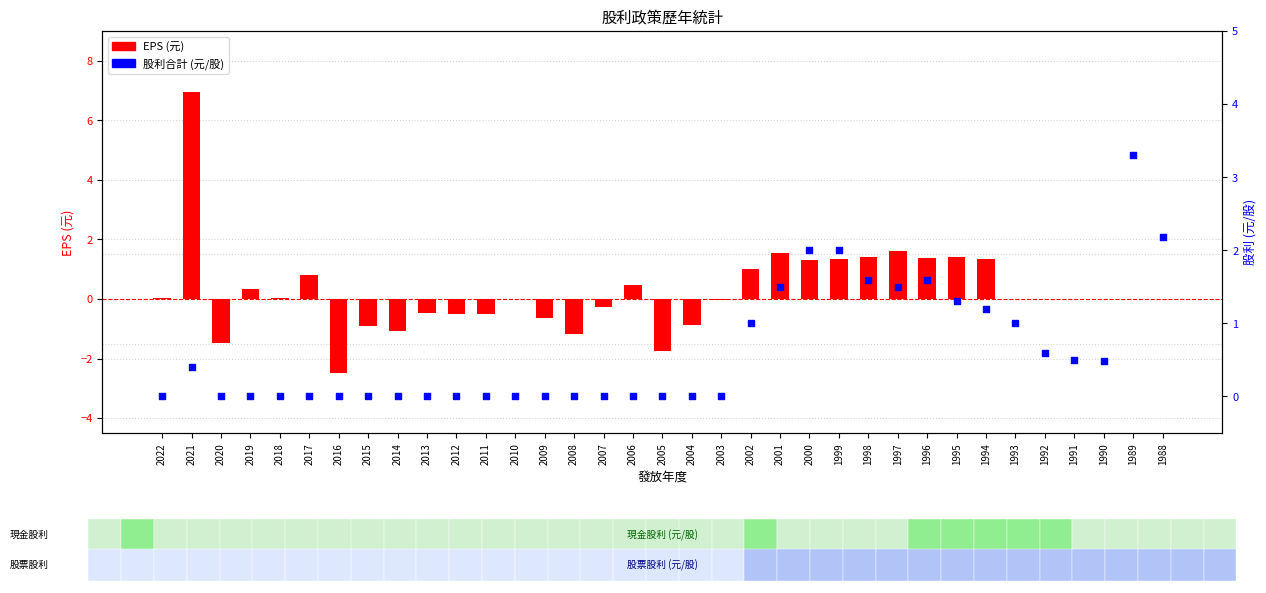

What are all the series names shown in the legend?

EPS (元), 股利合計 (元/股)